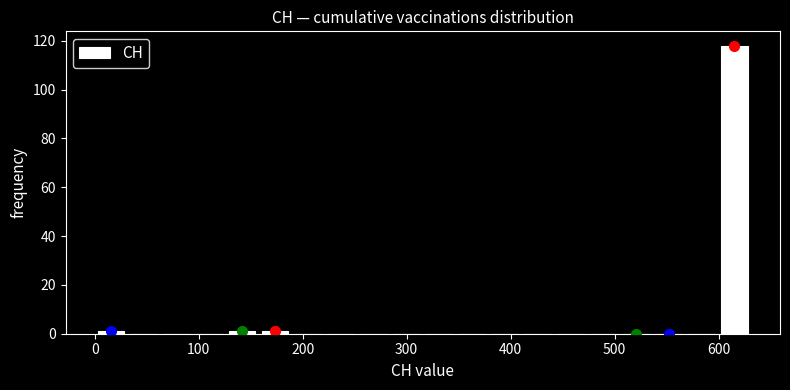

Around what value on the x-axis is the tallest bar? Give the approximate position of its centre, as read against the axis.

620